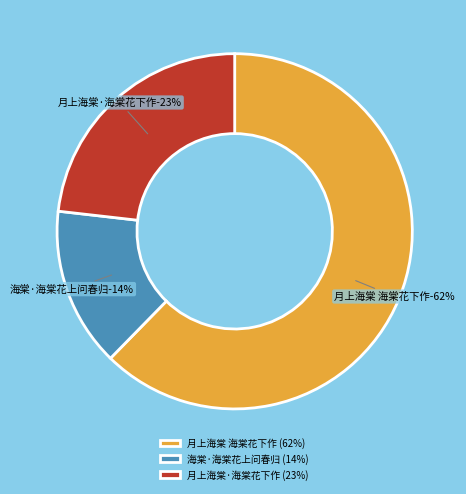

Rank the categories by value from lowest to highest.

海棠·海棠花上问春归, 月上海棠·海棠花下作, 月上海棠 海棠花下作